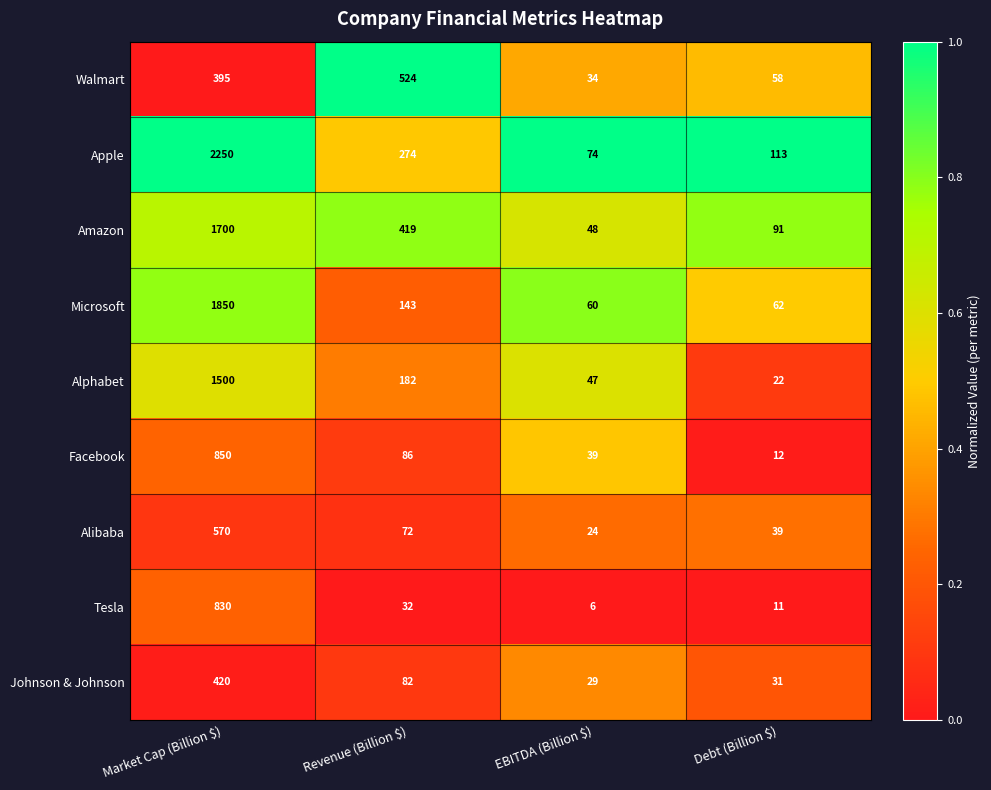

True or false: Tesla has a value of 11 at Debt (Billion $).

True